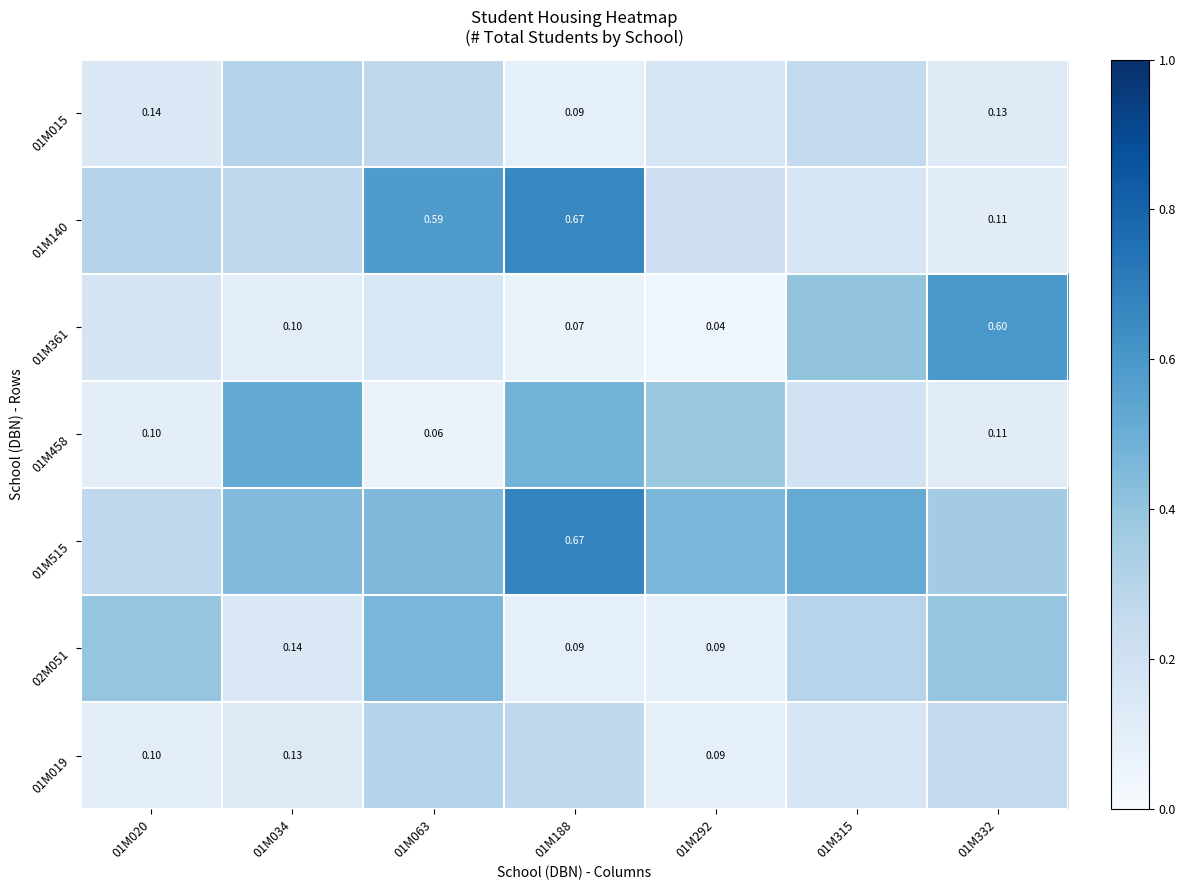

Is the value of 01M019 at 01M034 greater than the value of 01M015 at 01M020?

No